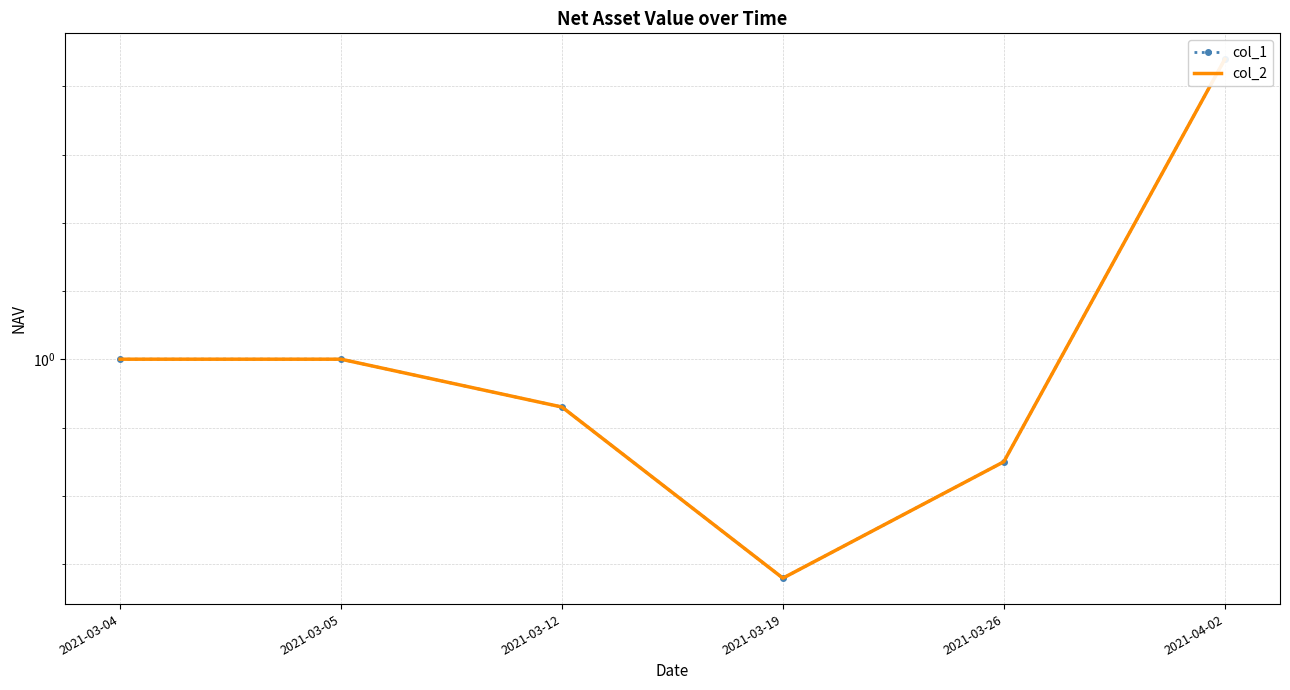

Which series has the largest total across all categories?

col_1